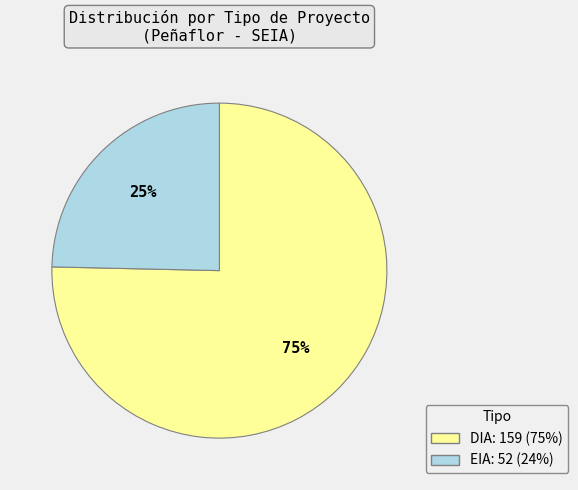

Which has a higher value, DIA or EIA?

DIA